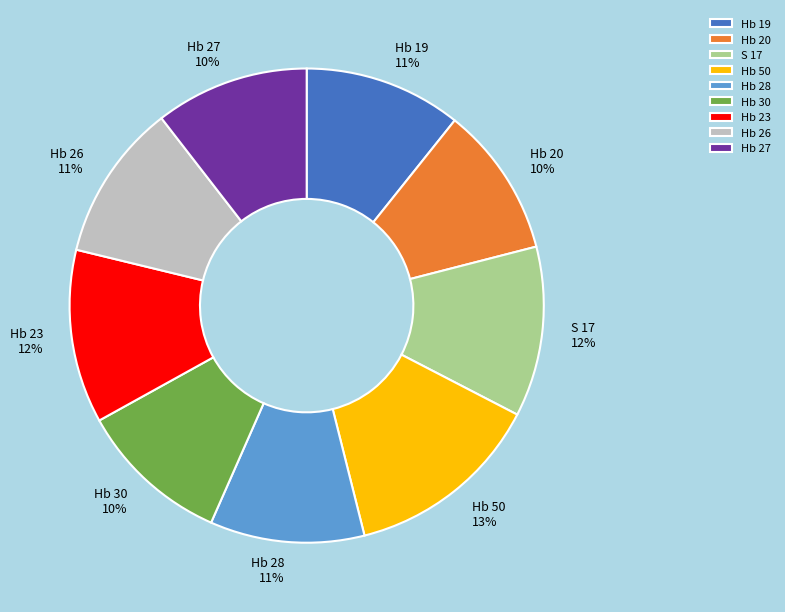

Between Hb 30 and Hb 50, which is larger?

Hb 50